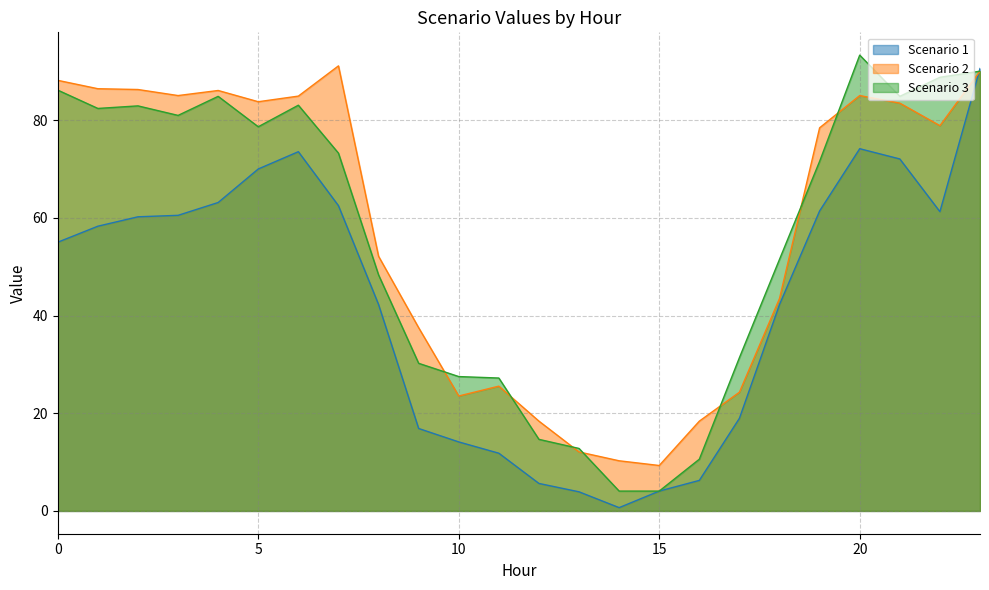

Count the number of categories in the chart.

24